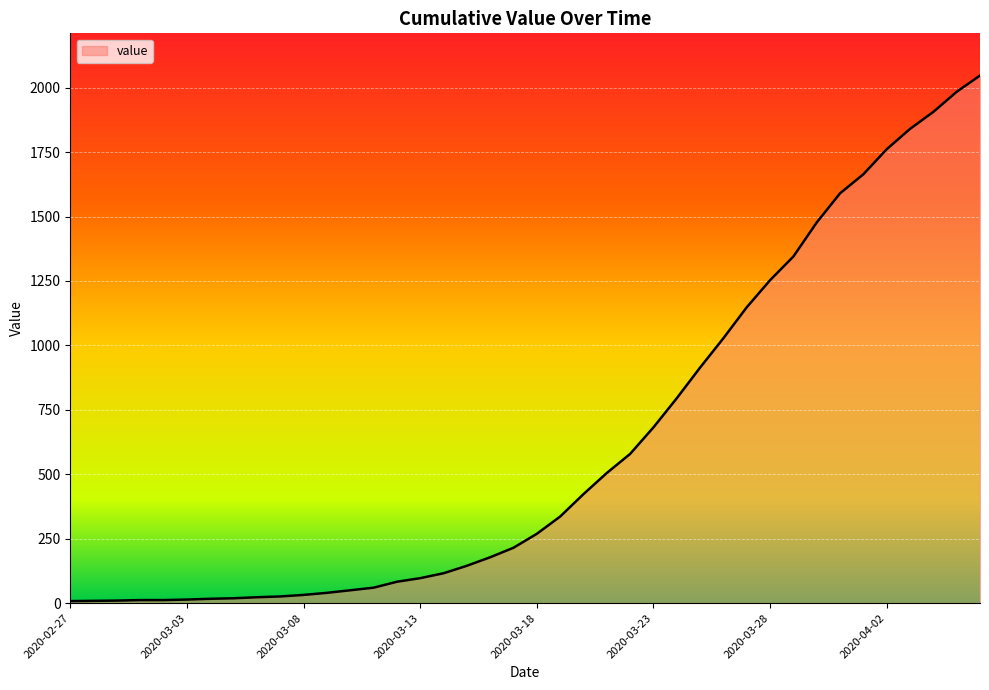

What is the greatest value displayed?

2047